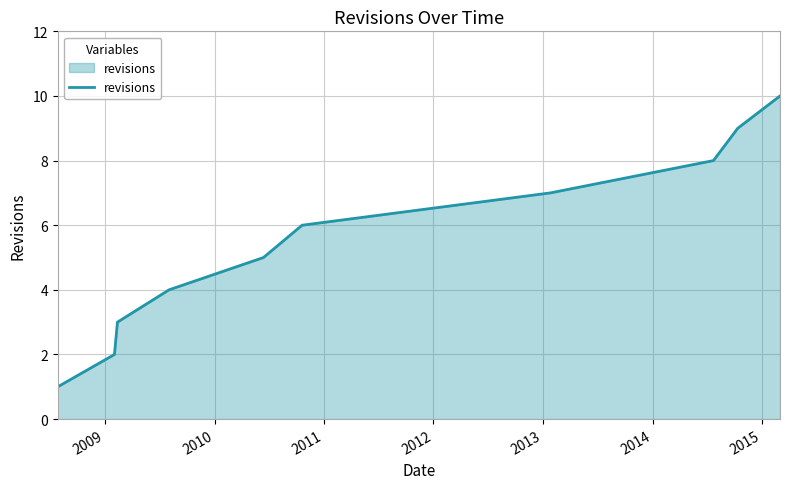

What is the greatest value displayed?

10